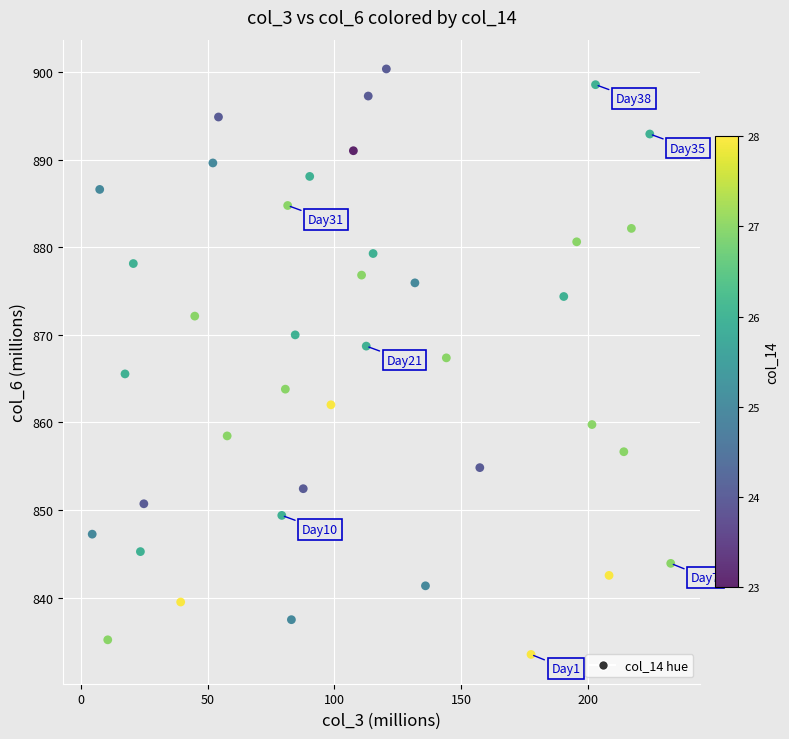

What is the range of X values (max minus min)?

228.1